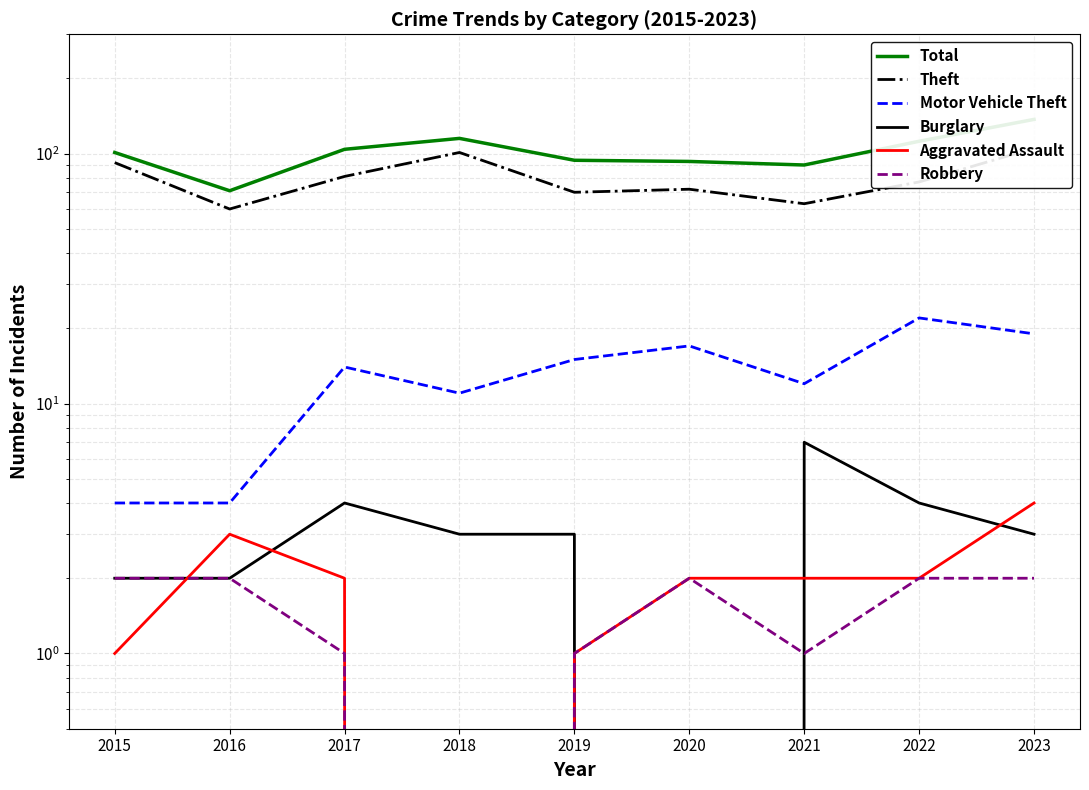

At which category does the chart reach its peak across all series?

2023